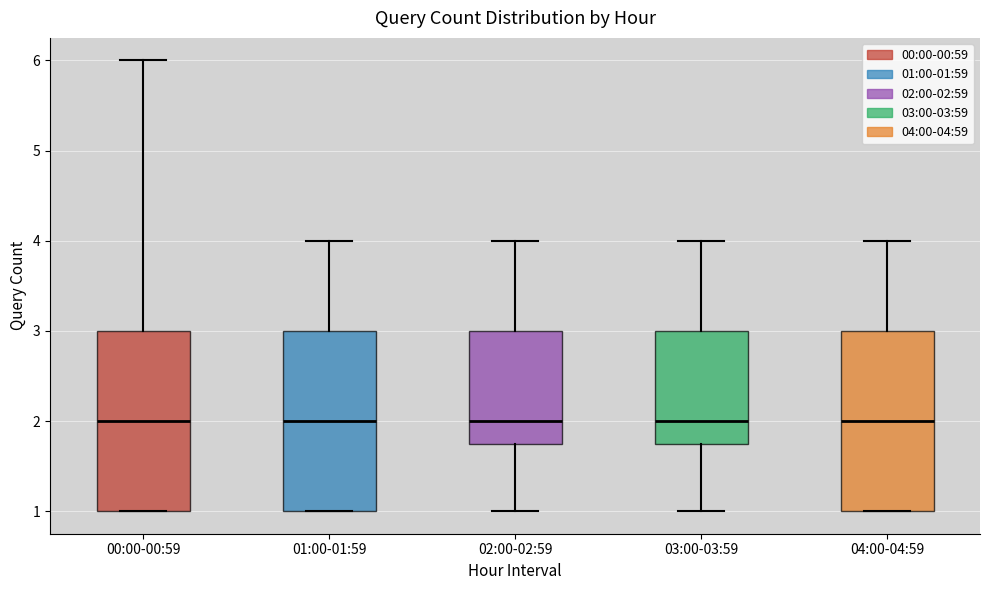

Where is the lower edge of the box for 00:00-00:59 on the y-axis? The values are not printed on the chart, so give them approximately, as read against the axis.

1.0